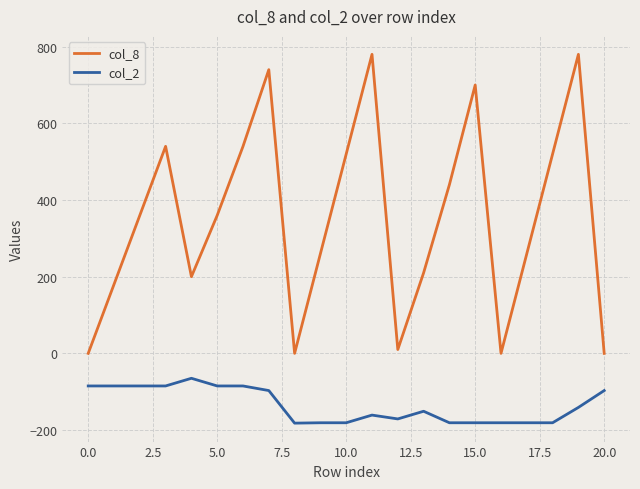

List the series in order of their overall mean, lowest first.

col_2, col_8